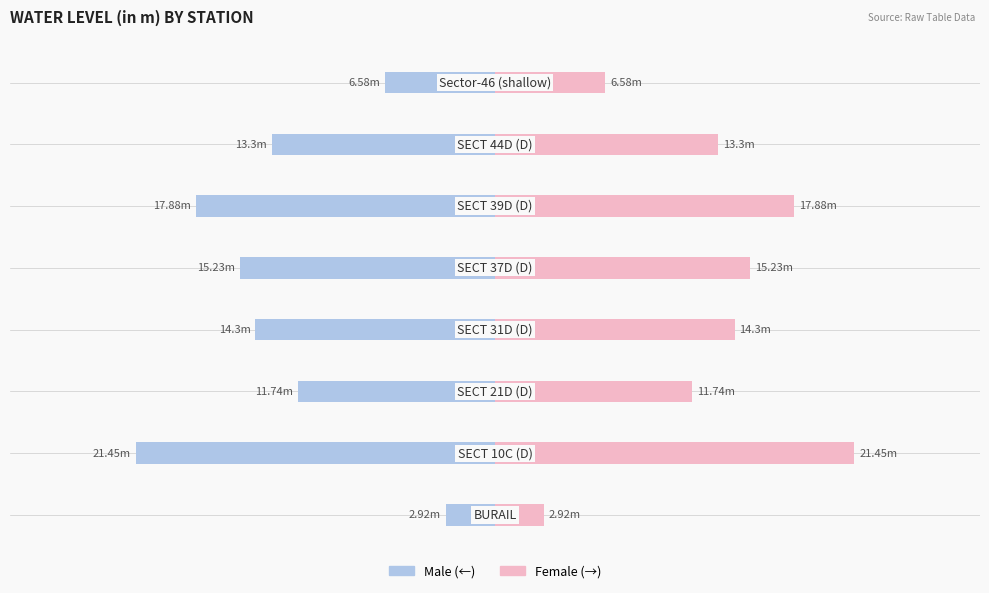

Which series changed the most between 2 and 6?

Male